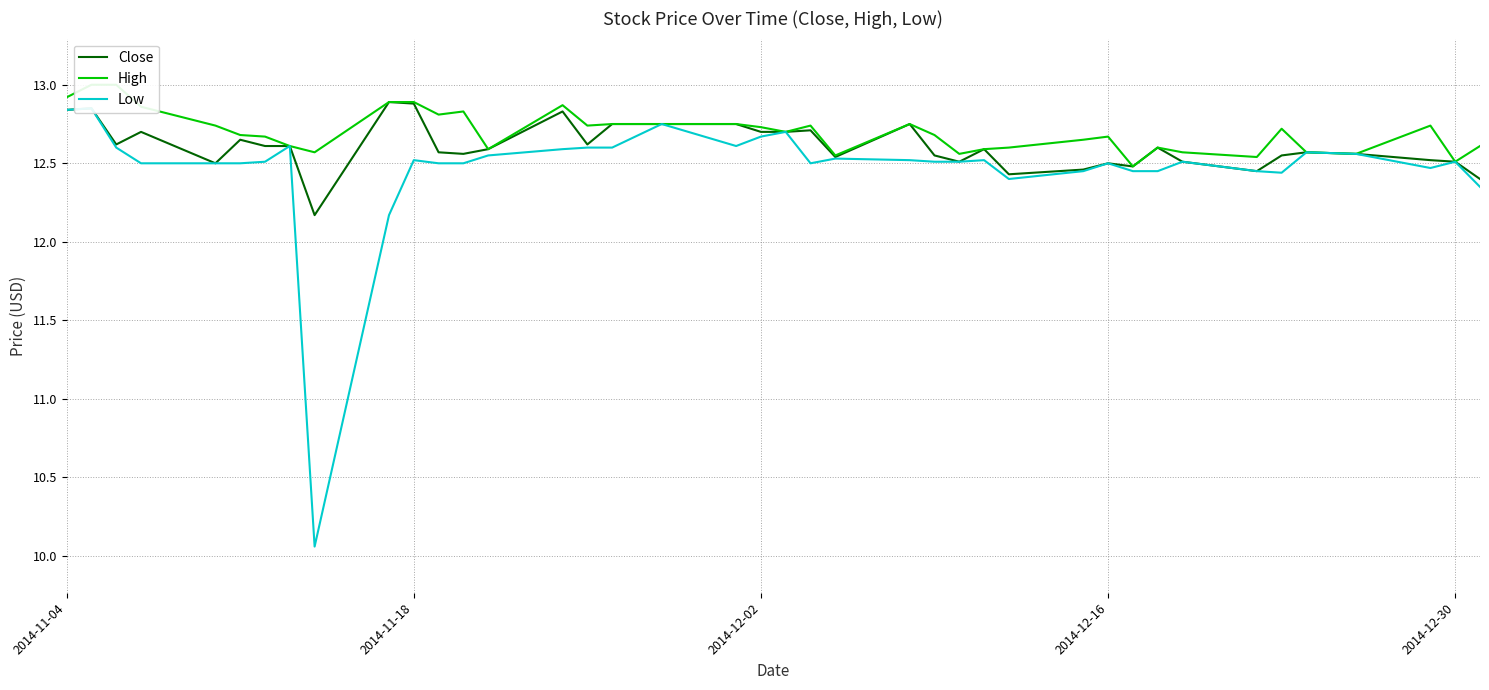

What is the minimum value for Close?

12.2